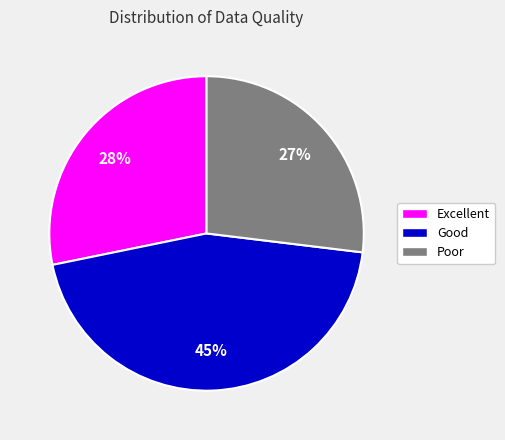

Do Excellent and Poor together represent more than half of the pie?

Yes